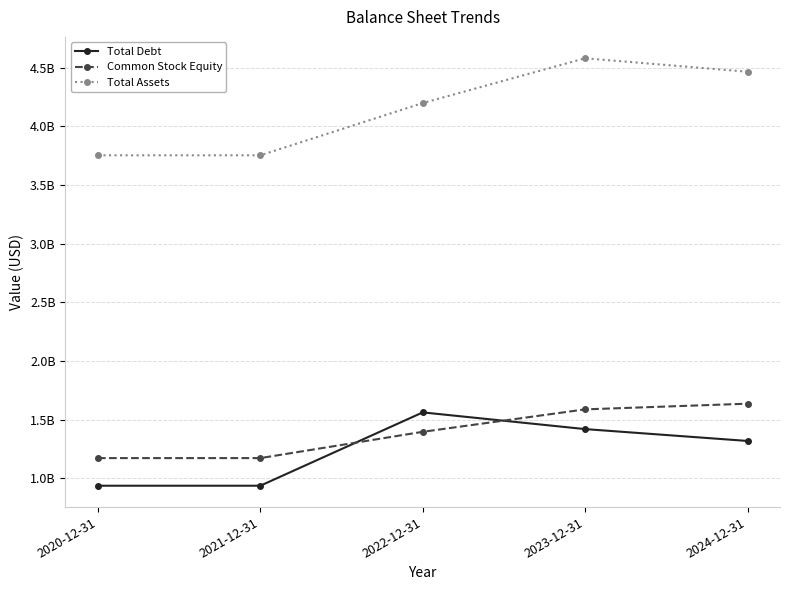

Reading left to right, what are all the values shown in this chart?

Total Debt: 2020-12-31=936242000	2021-12-31=936242000	2022-12-31=1561600000	2023-12-31=1419095000	2024-12-31=1318010000
Common Stock Equity: 2020-12-31=1171831000	2021-12-31=1171831000	2022-12-31=1396026000	2023-12-31=1587400000	2024-12-31=1635829000
Total Assets: 2020-12-31=3754136000	2021-12-31=3754136000	2022-12-31=4199825000	2023-12-31=4581833000	2024-12-31=4466987000